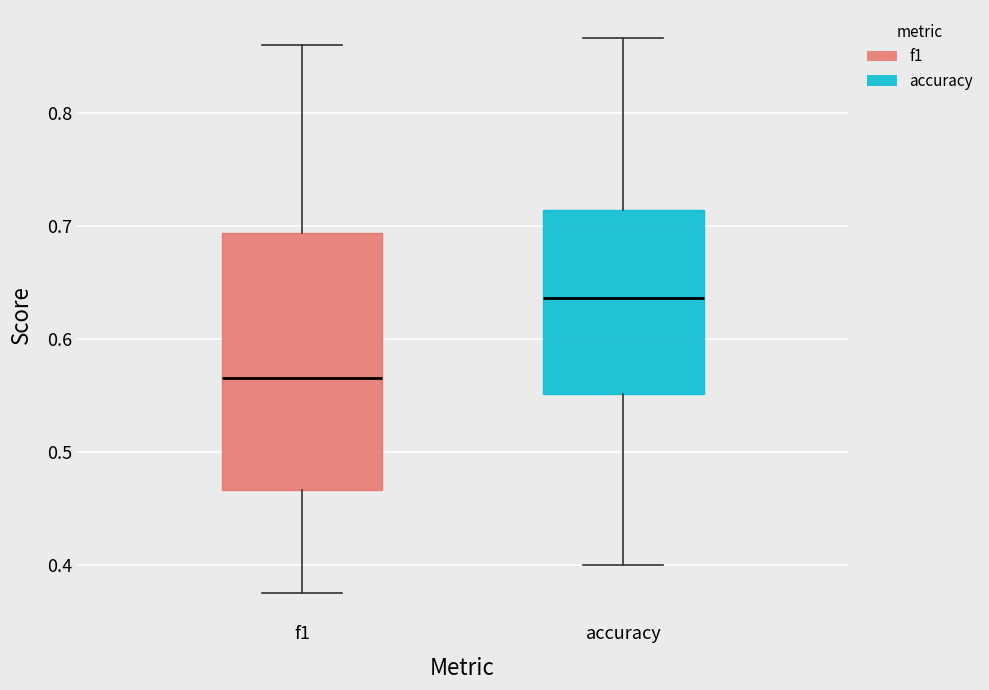

Where is the lower edge of the box for f1 on the y-axis? The values are not printed on the chart, so give them approximately, as read against the axis.

0.47